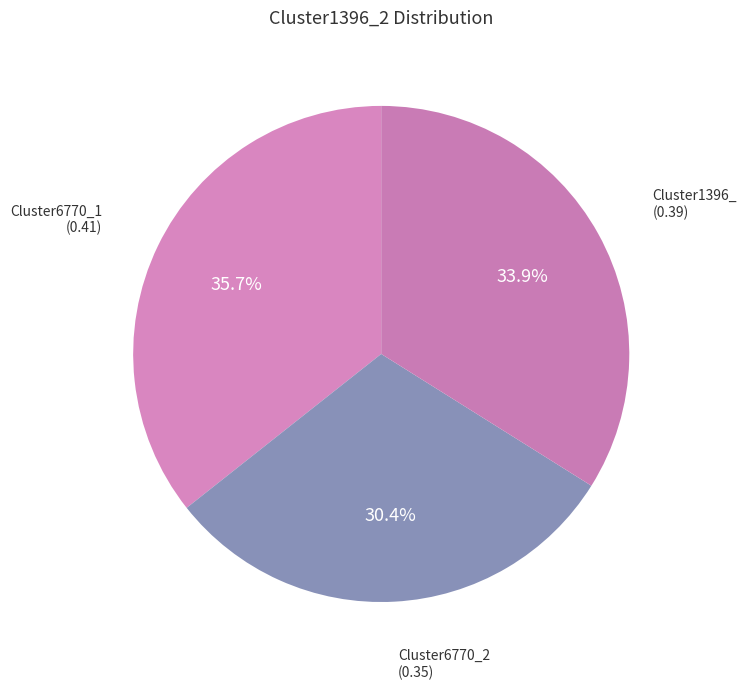

To the nearest percent, what is the average slice percentage?

33%